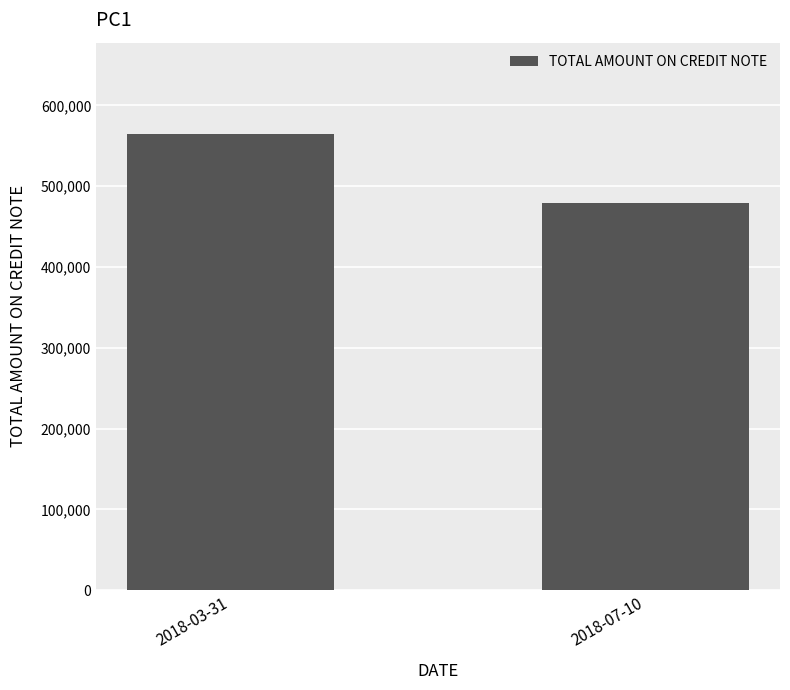

Reading left to right, list all the values displayed in this chart.

2018-03-31=564733	2018-07-10=479812